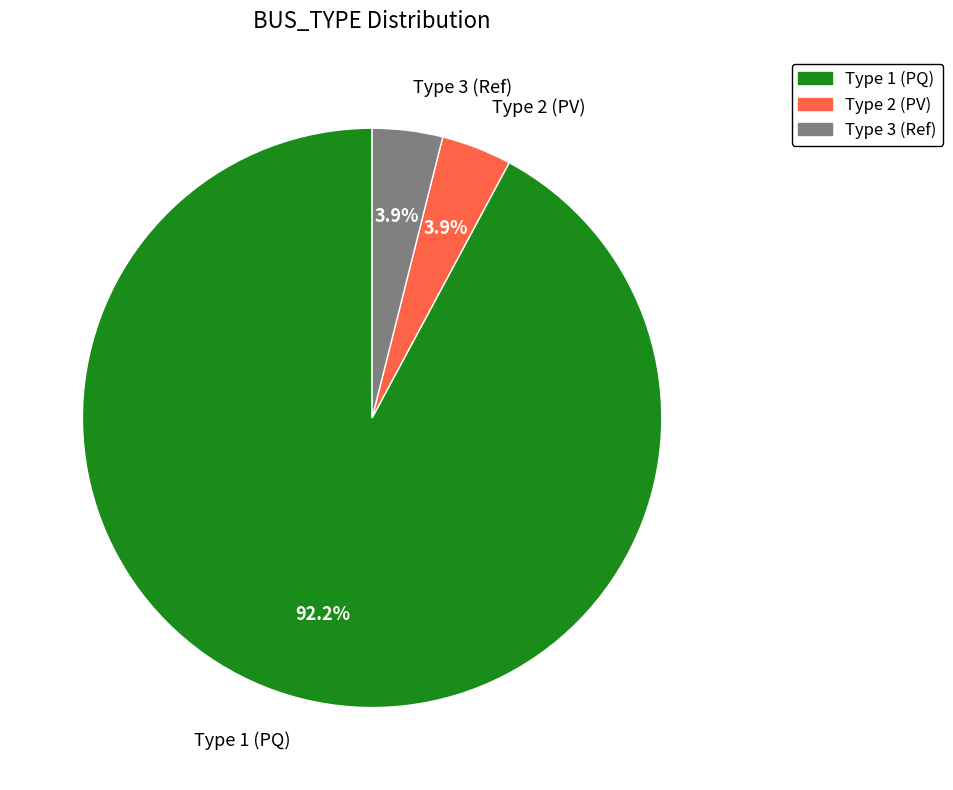

Which has a higher value, Type 2 (PV) or Type 1 (PQ)?

Type 1 (PQ)